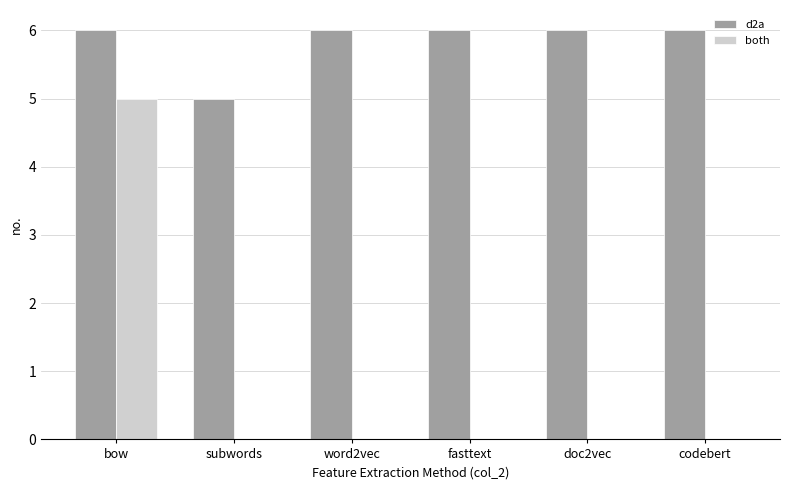

What is the sum of all both values?

5